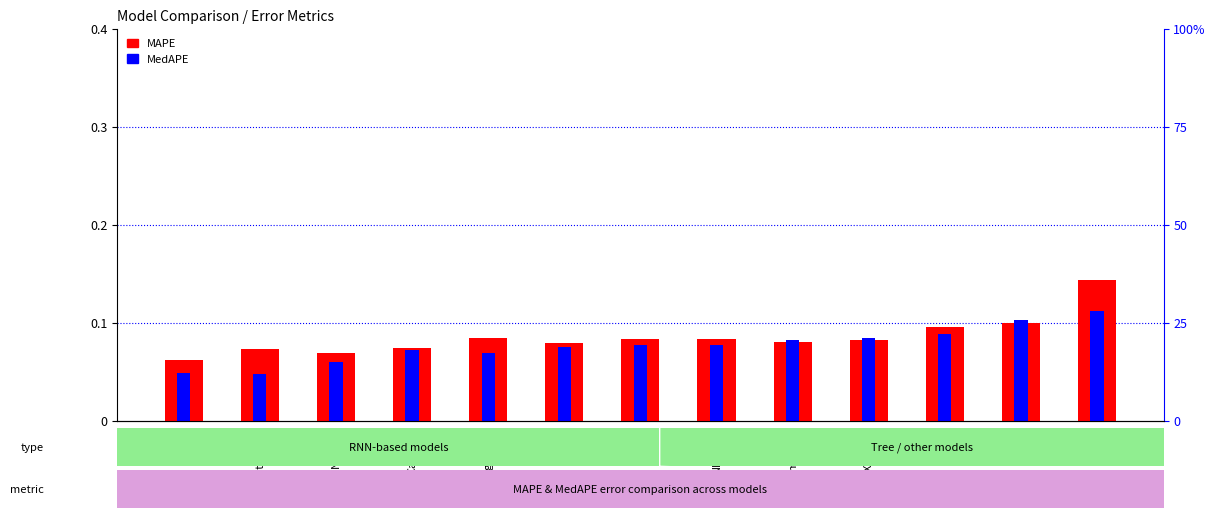

How many bars are there in total?

13